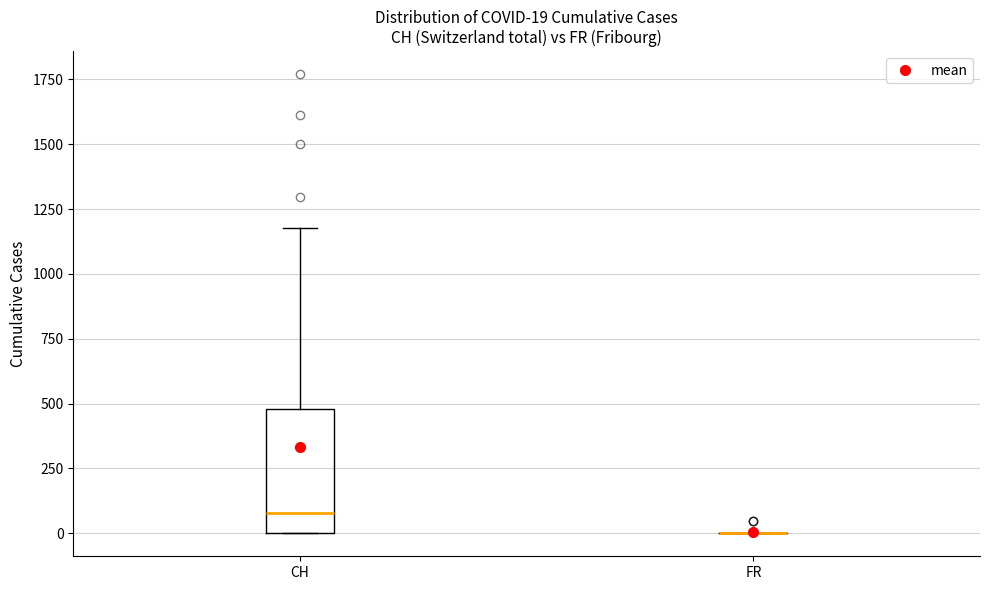

Comparing the boxes themselves (not the whiskers), which one is the tallest?

CH